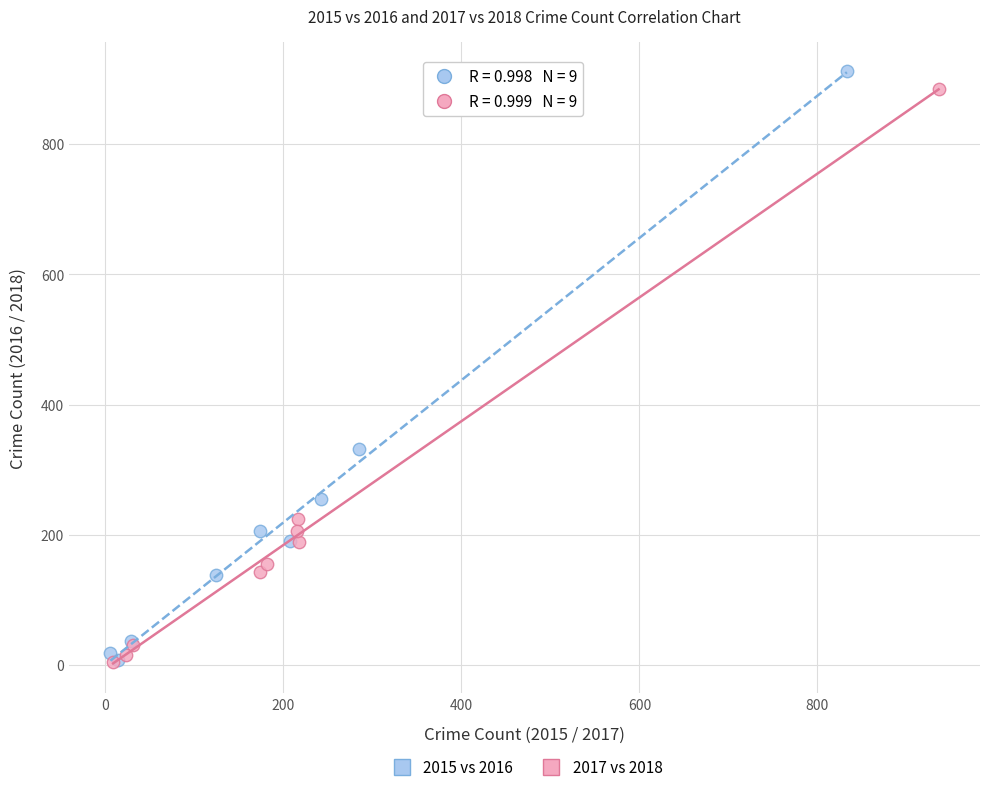

Which series reaches the maximum Y coordinate?

2015 vs 2016